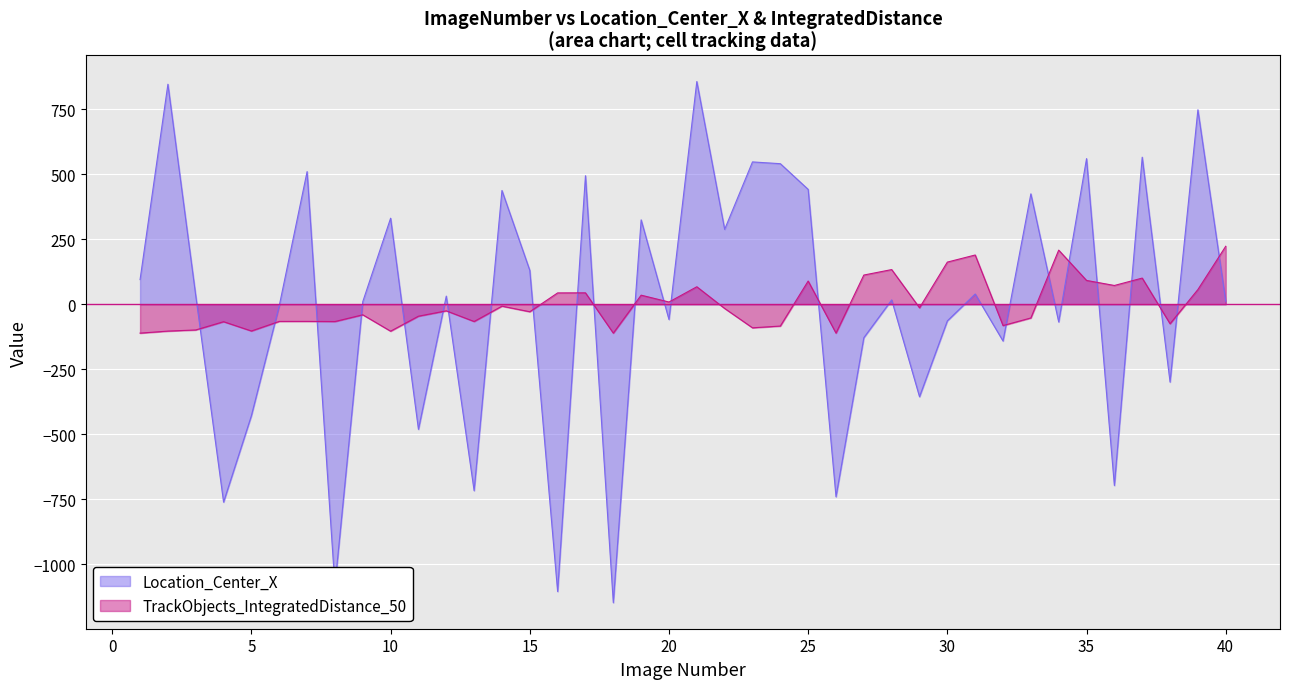

Where is the first local minimum for Location_Center_X?

4